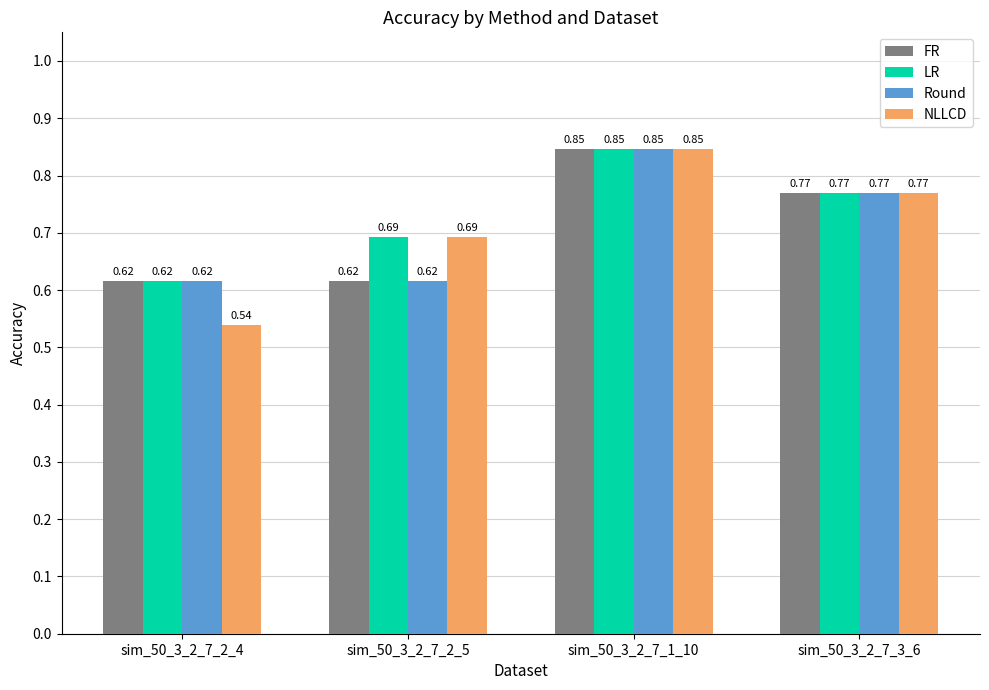

Count the number of data series in this chart.

4